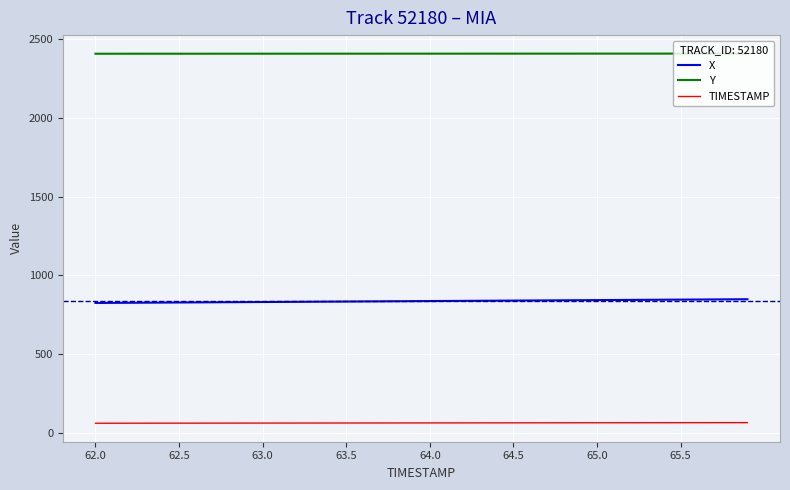

What is the maximum value shown in the chart?

2407.6